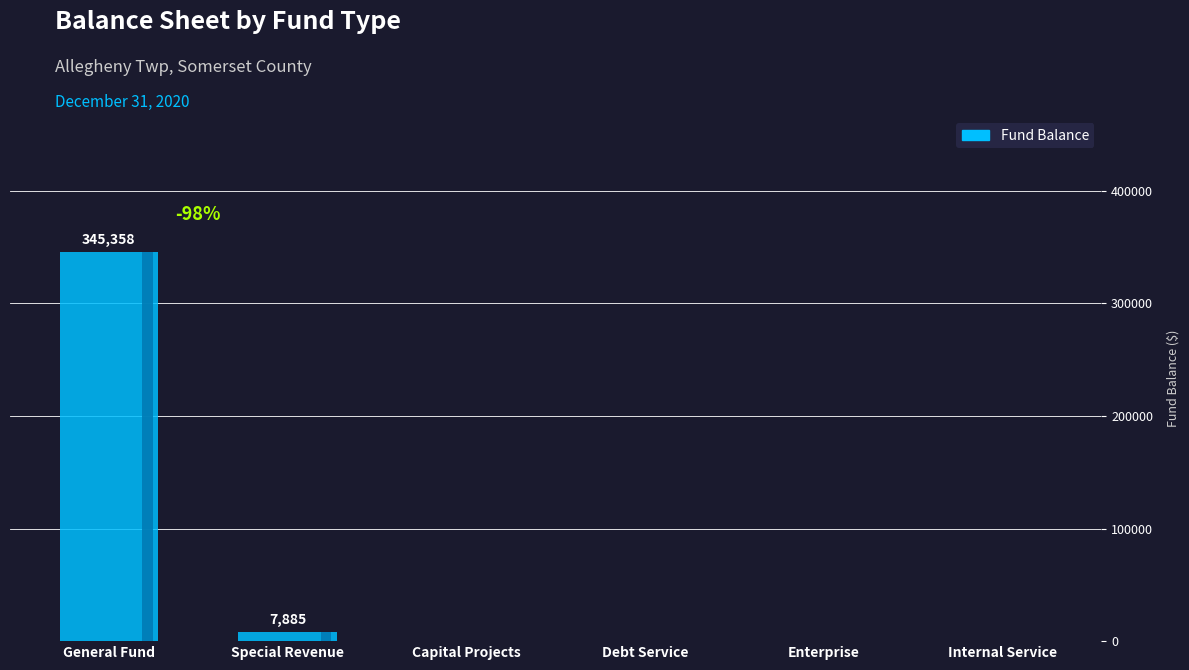

How many values are above zero?

2